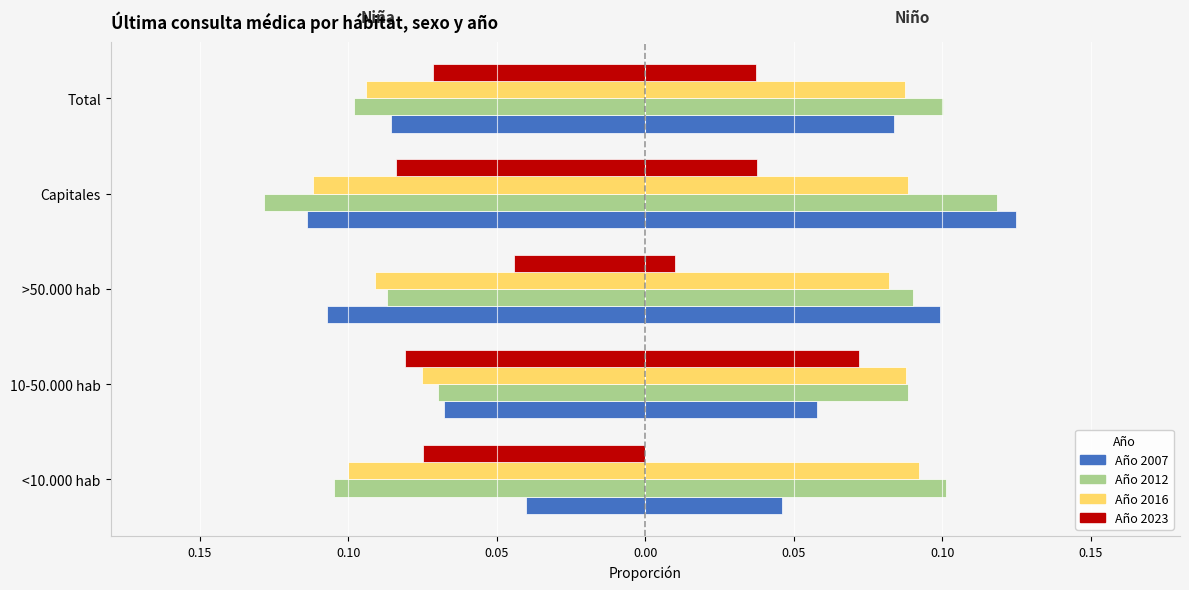

The value of Año 2007 at 10-50.000 hab is -0.1. True or false?

True